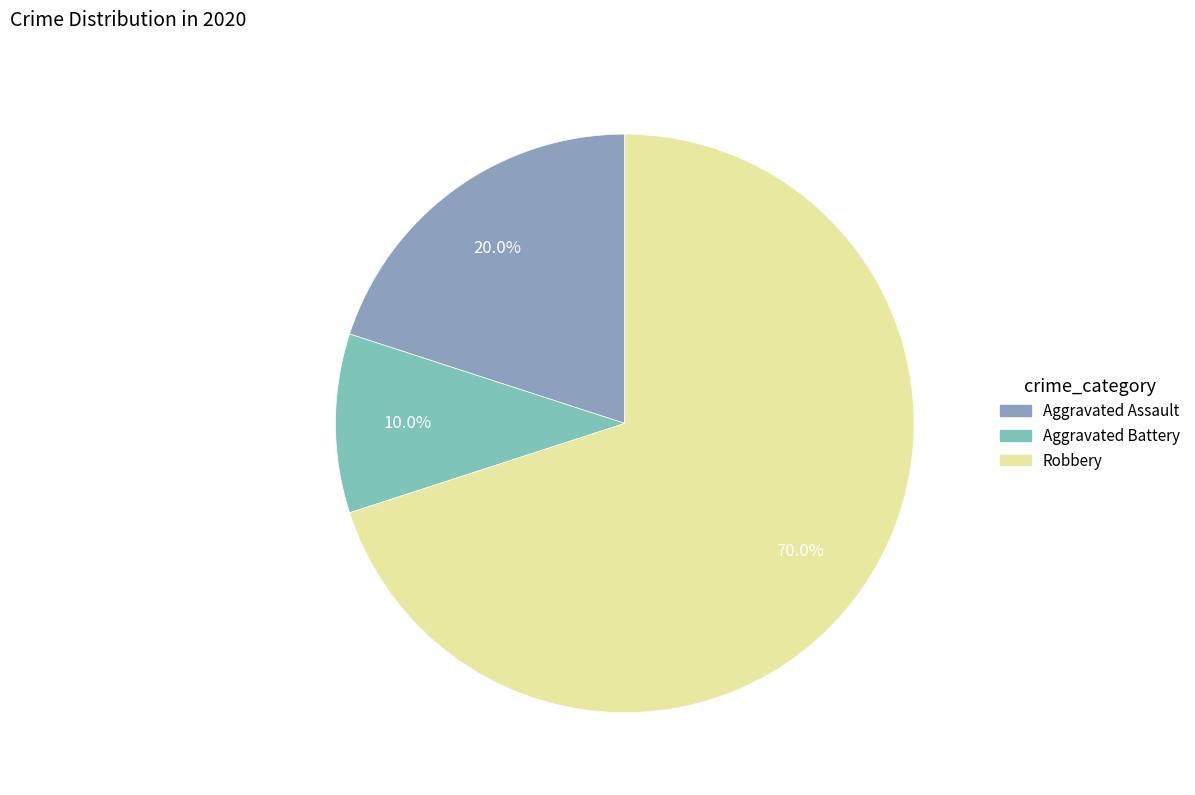

Is it true that Robbery is 56% of the pie?

False